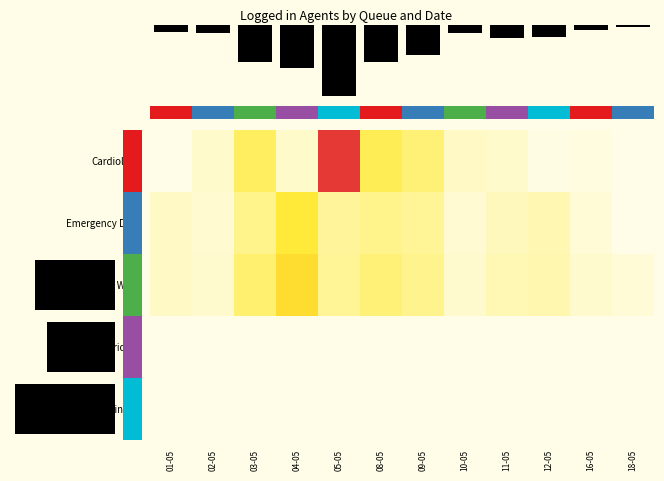

True or false: Maternity Ward has a value of 10 at 12-05.

False